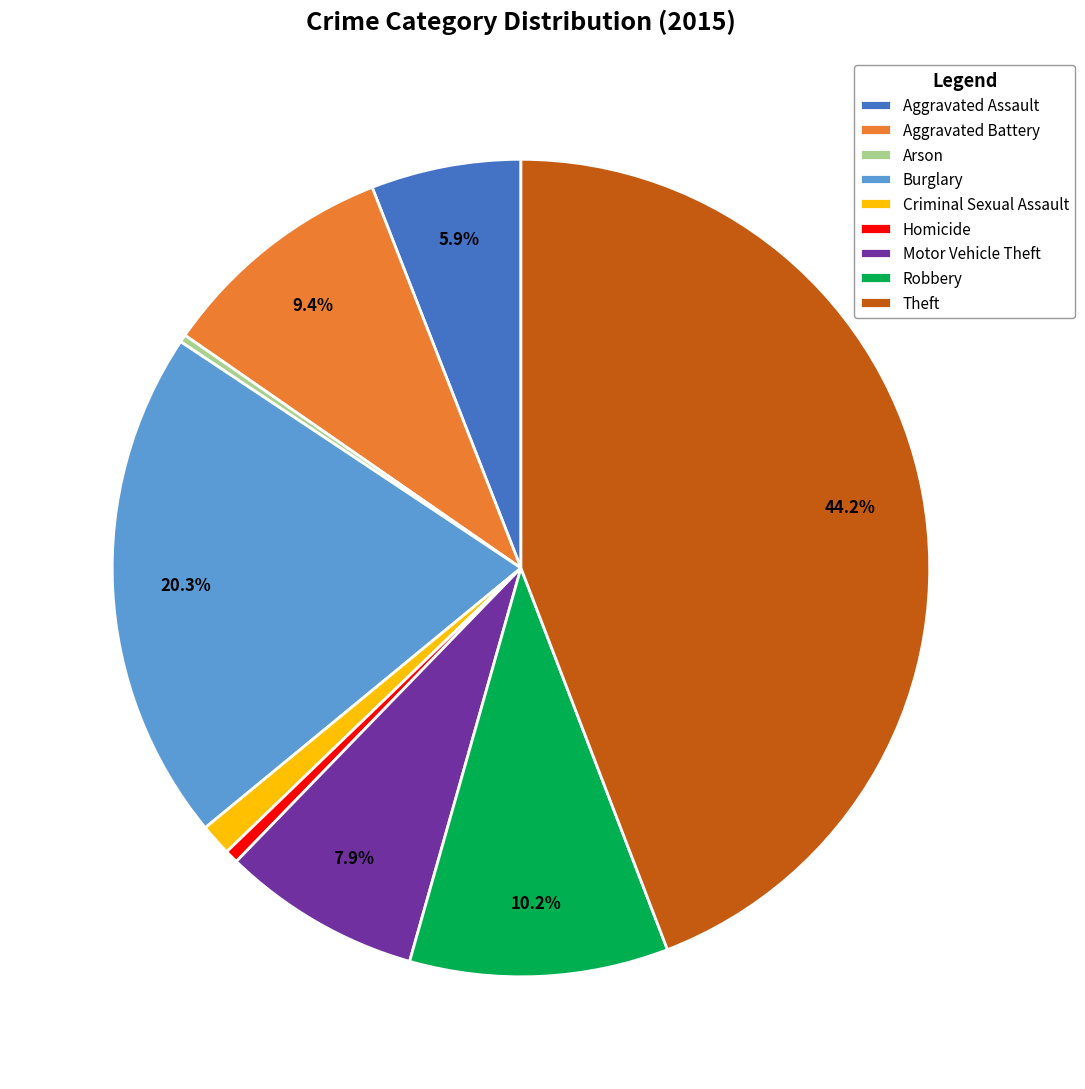

Is there a majority slice in this chart?

No